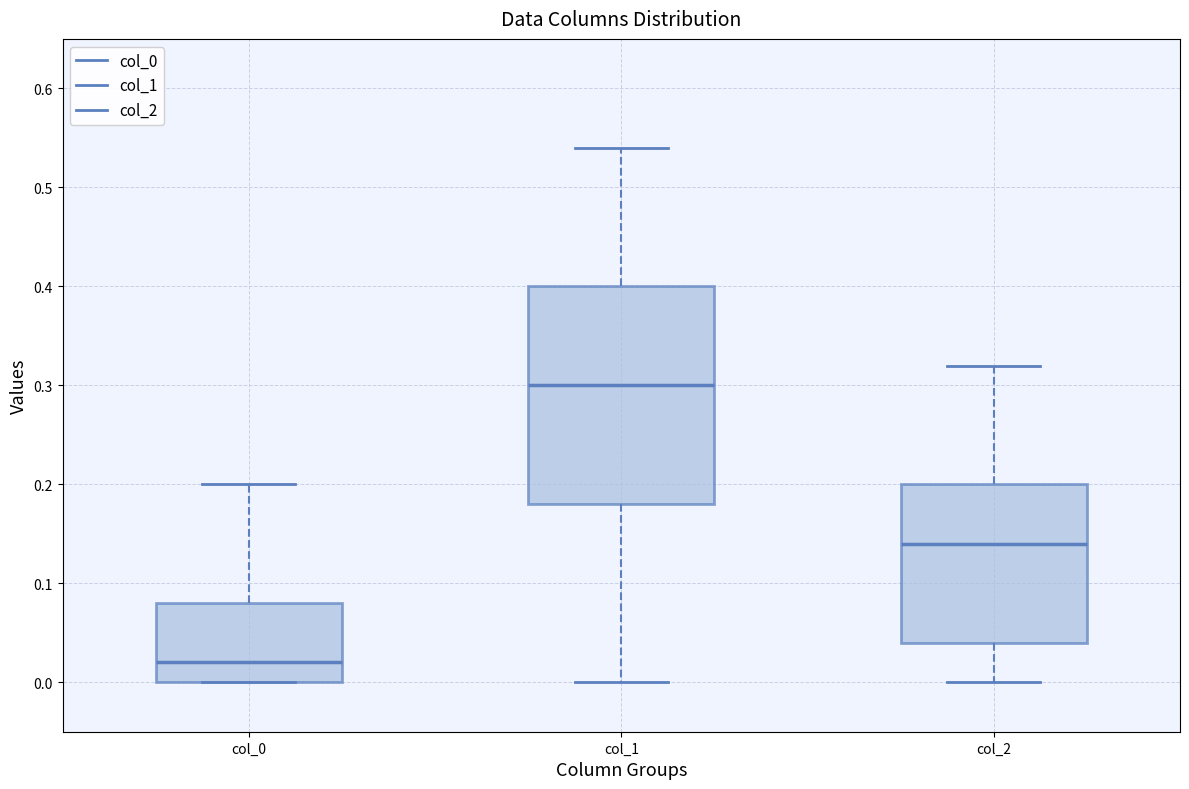

Reading left to right, read every box against the y-axis: the position of its median line, the range the box covers, and the ends of its whiskers. The values are not printed on the chart, so give them approximately, as read against the axis.

col_0: median 0.02, box 0.00 to 0.08, whiskers 0.00 to 0.20
col_1: median 0.30, box 0.18 to 0.40, whiskers 0.00 to 0.54
col_2: median 0.14, box 0.04 to 0.20, whiskers 0.00 to 0.32